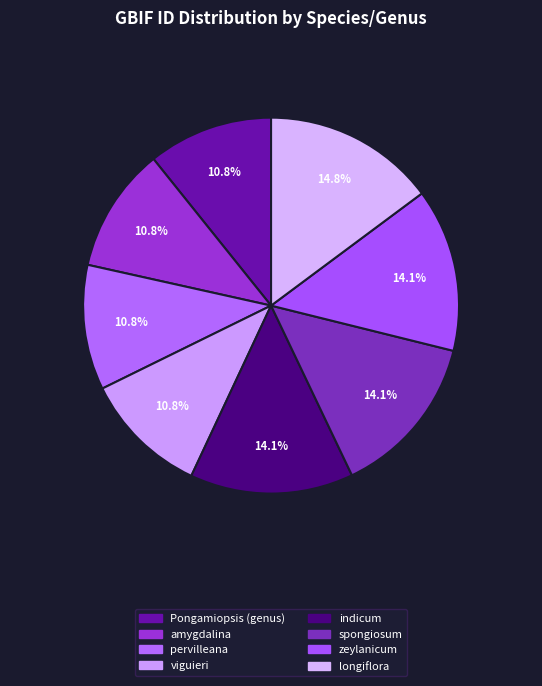

Count the number of slices in the pie.

8